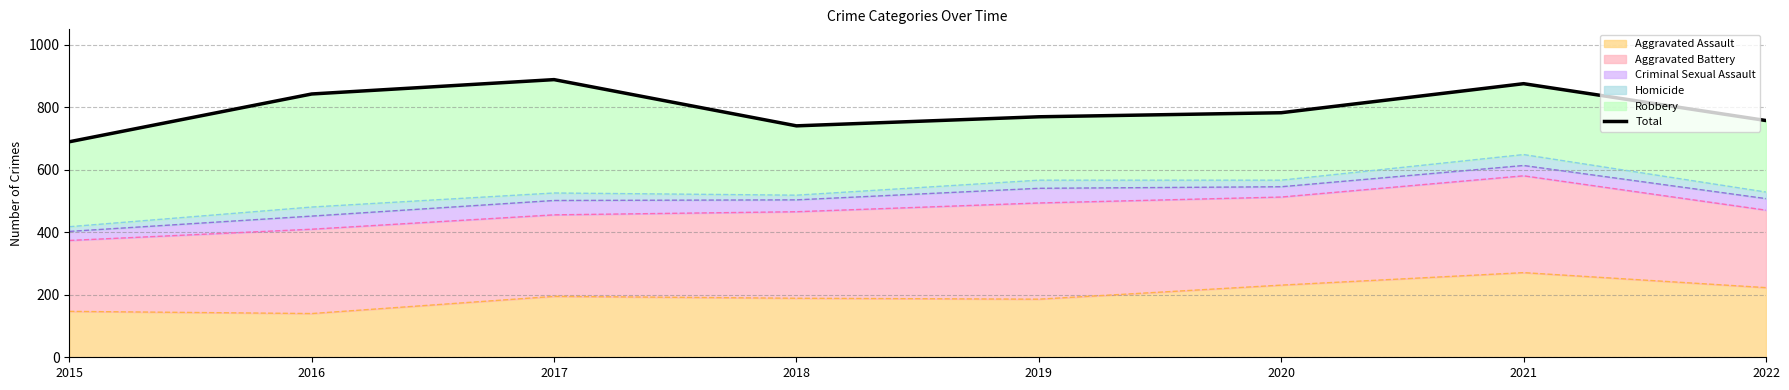

What is the value of the 6th point from the left?

783